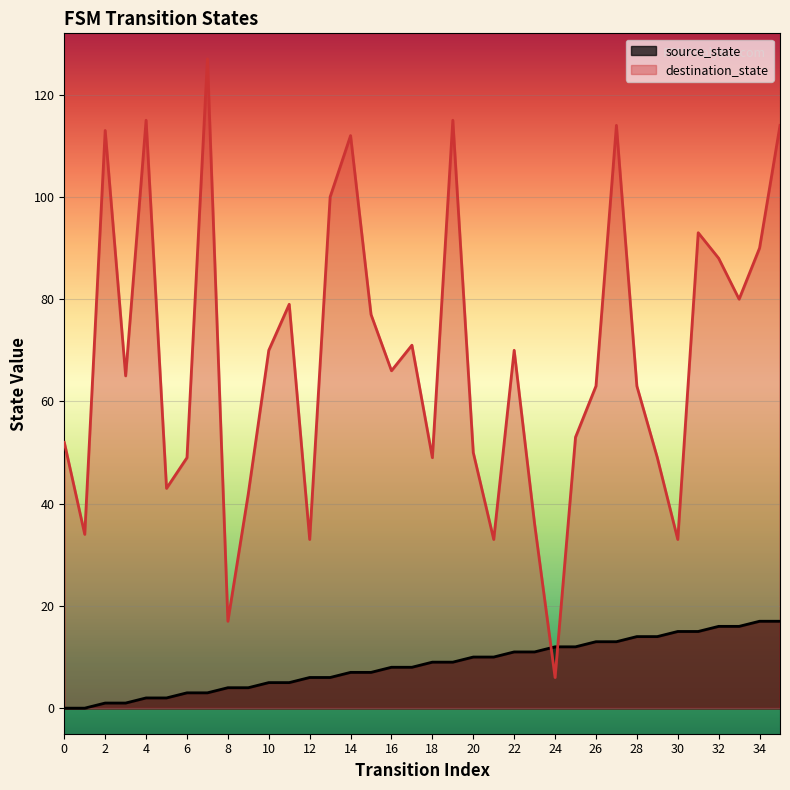

How many data points in source_state are above 9?

16